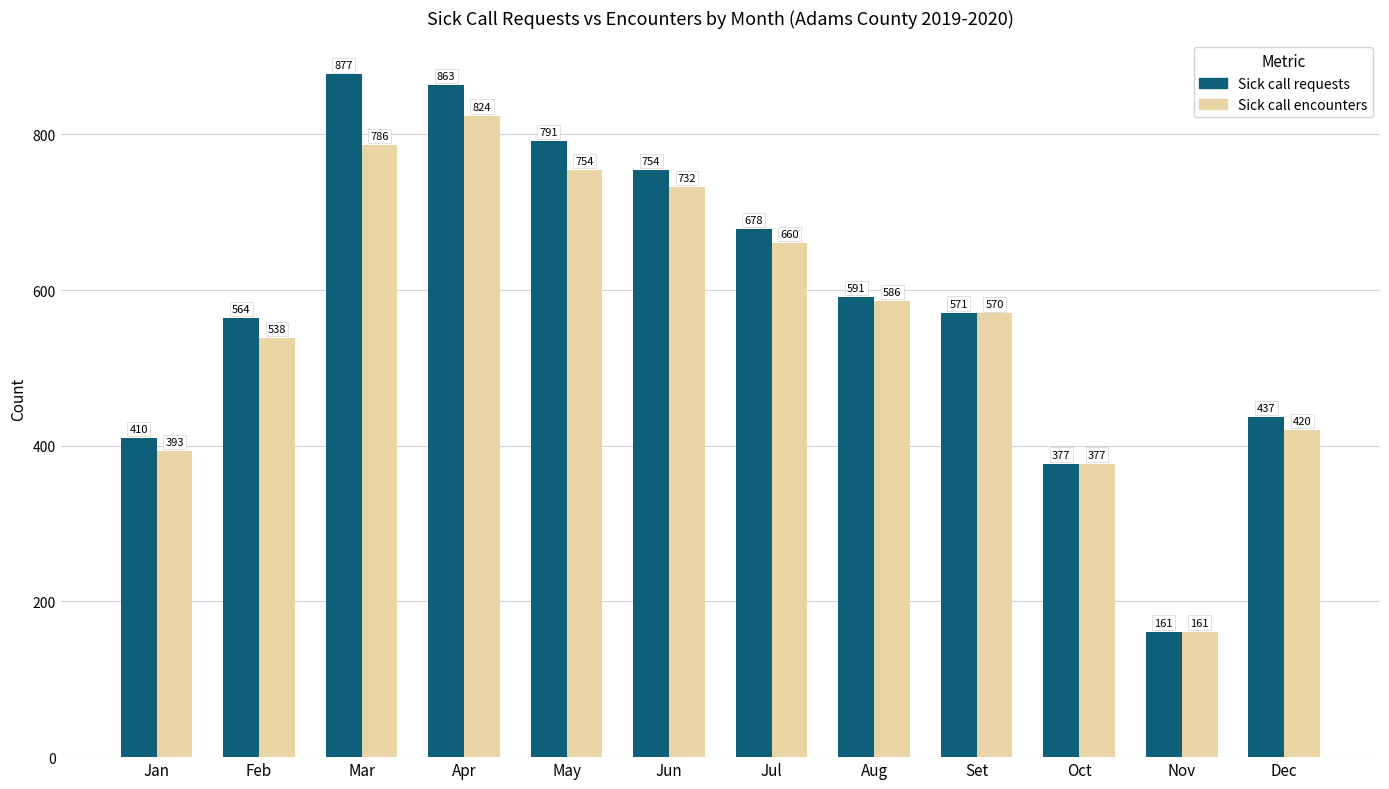

List the series in order of their peak value, lowest first.

Sick call encounters, Sick call requests